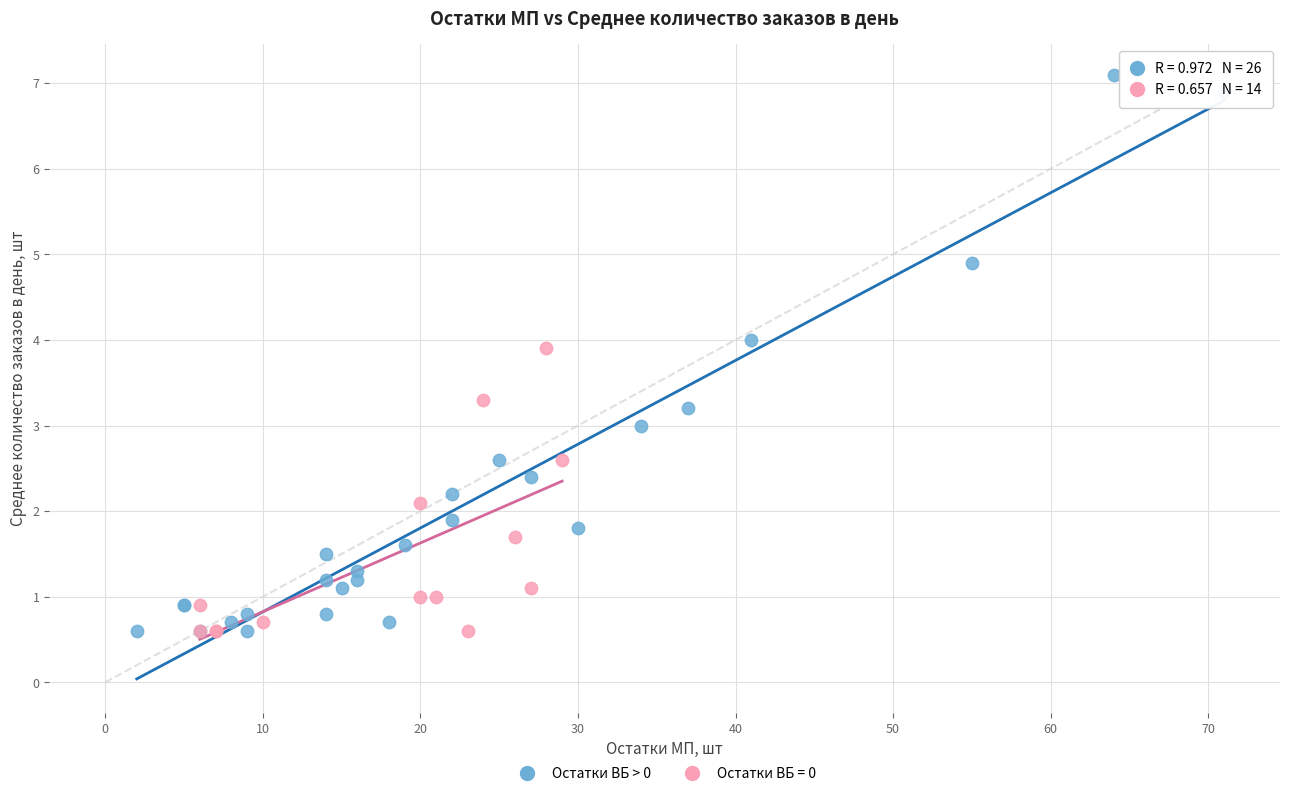

Which series has the widest spread of Y values?

Остатки ВБ > 0